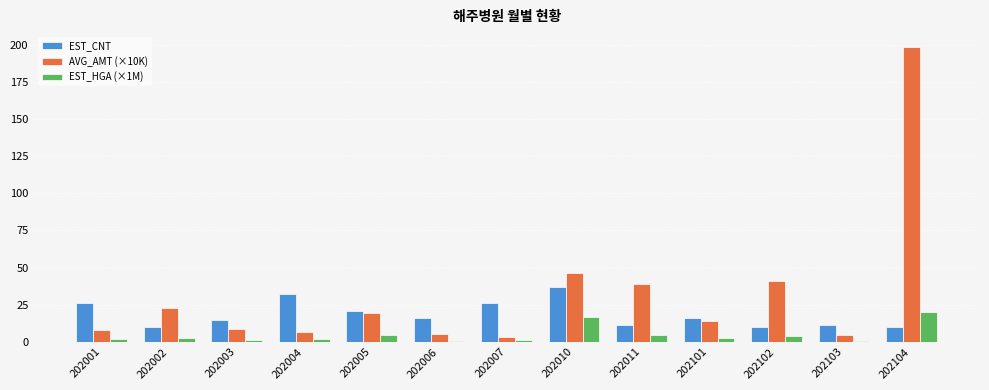

What are all the series names shown in the legend?

EST_CNT, AVG_AMT (×10K), EST_HGA (×1M)